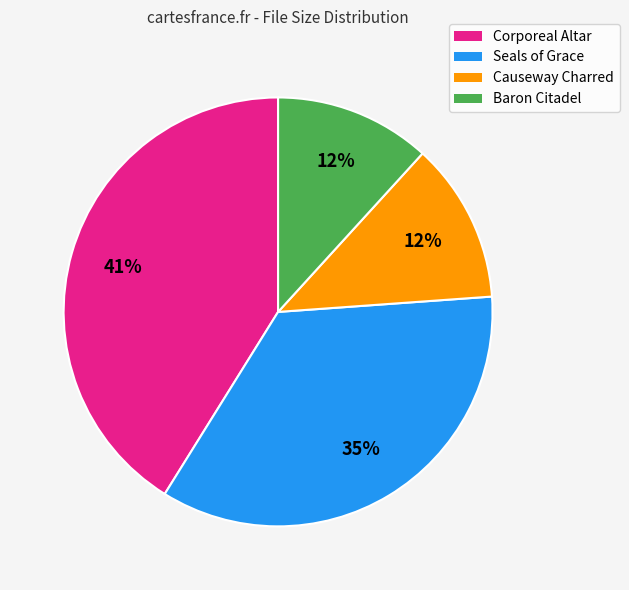

The Causeway Charred slice represents 12% of the pie. True or false?

True